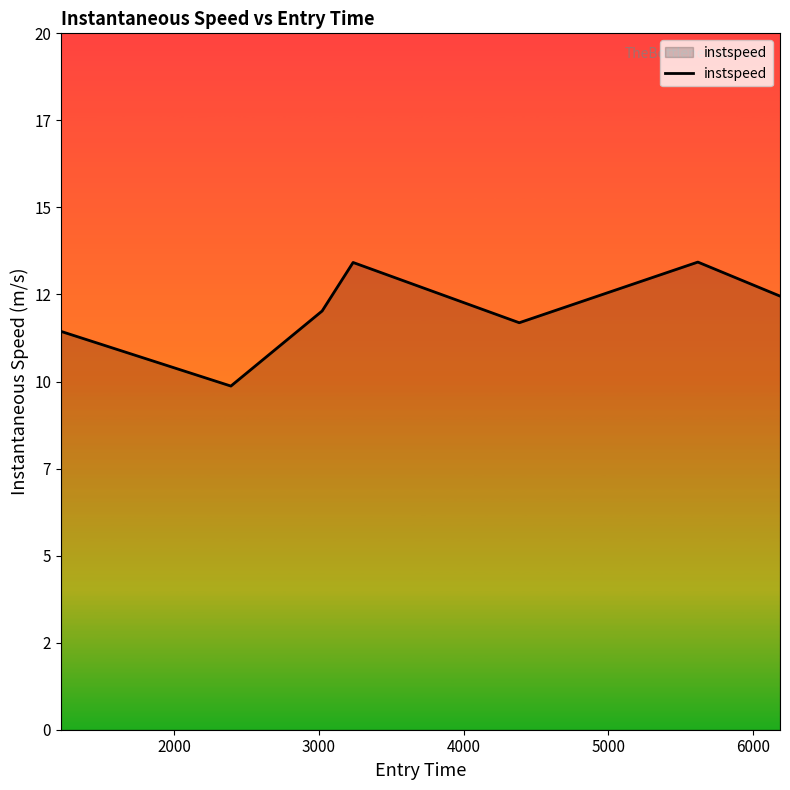

Does the chart display data point markers on the line(s)?

No